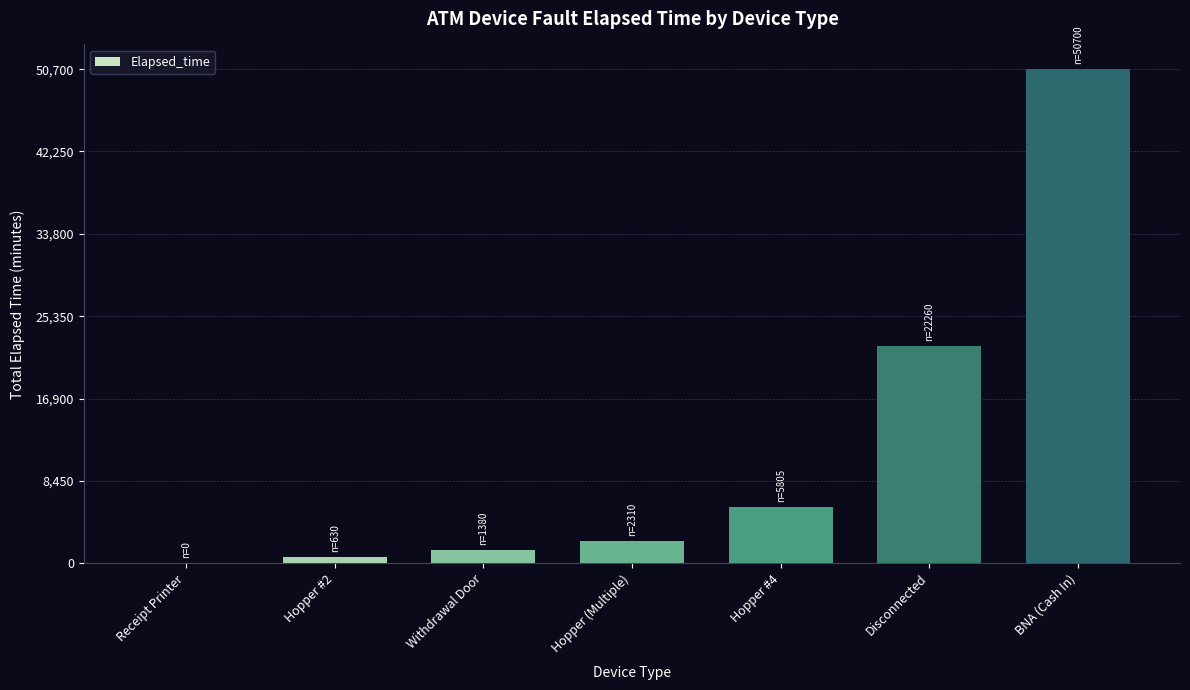

What is the sum of the values at Receipt Printer and Withdrawal Door?

1380